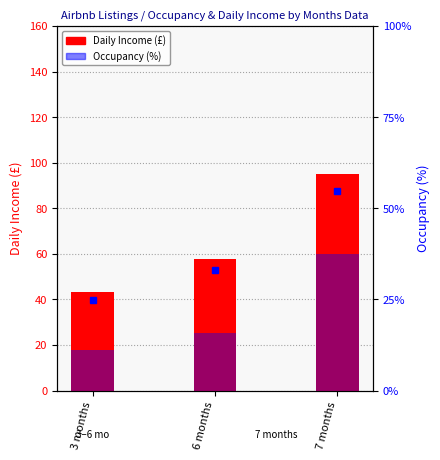

Are the bars grouped side by side (vs. stacked)?

No